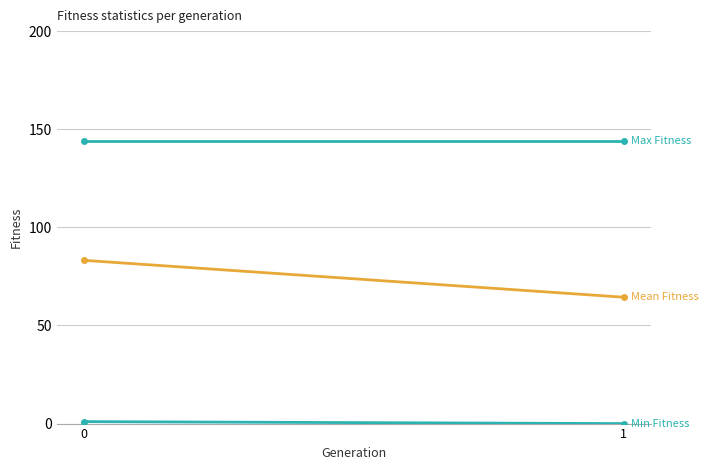

What is the value of the Max Fitness point at the 1st from the left?

144.0